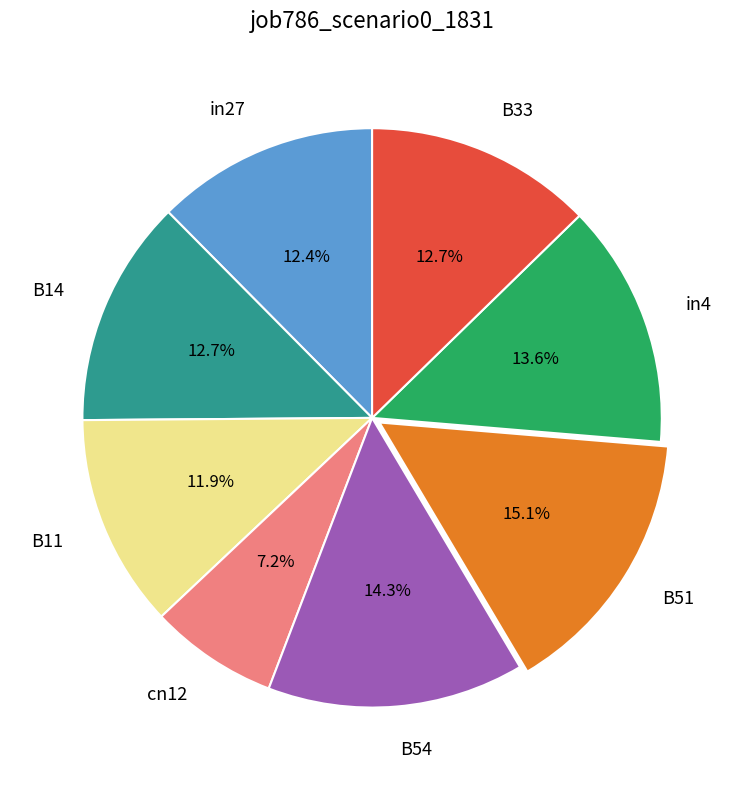

Does in4 account for over 50% of the chart?

No